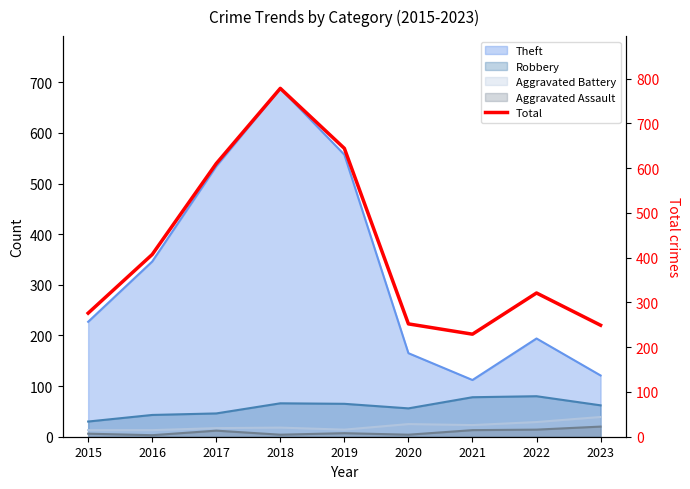

What is the ratio of the value at 2016 to the value at 2023?

1.6